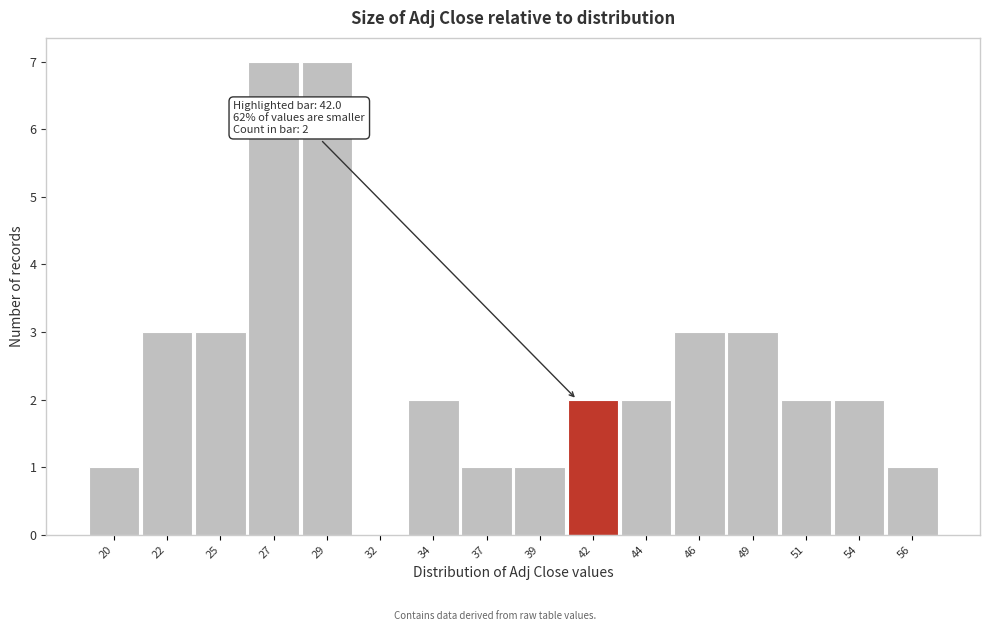

Reading left to right, list all the values displayed in this chart.

20=1	22=3	25=3	27=7	29=7	32=0	34=2	37=1	39=1	42=2	44=2	46=3	49=3	51=2	54=2	56=1